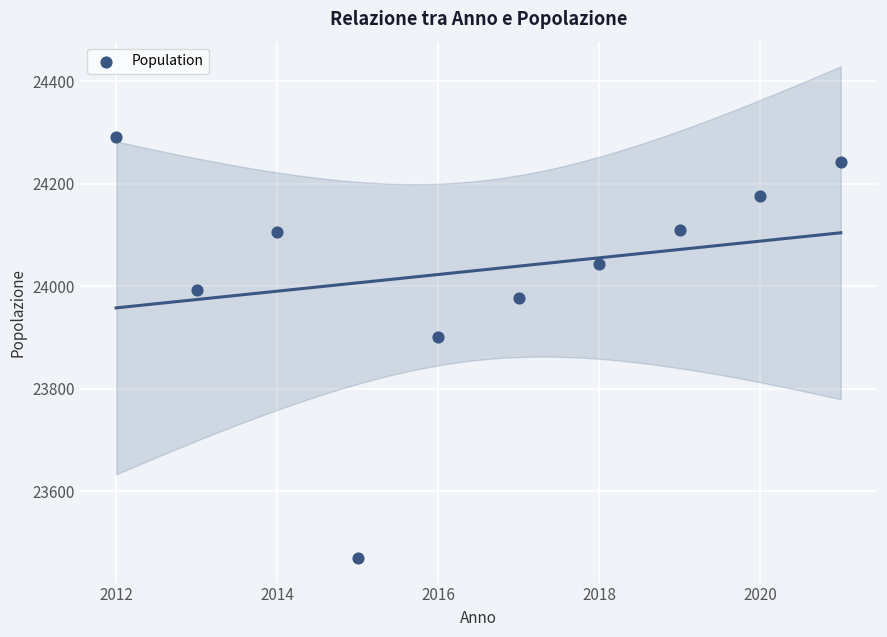

What is the average Y value?

24031